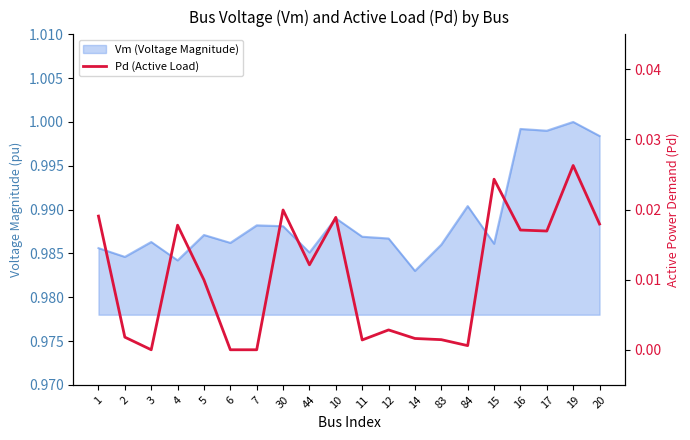

Where is the data nearest to the value 0?

3